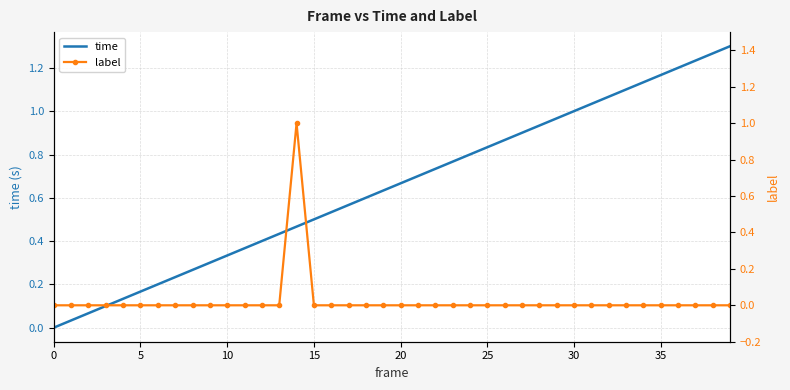

What is the average value of the time series?

0.7